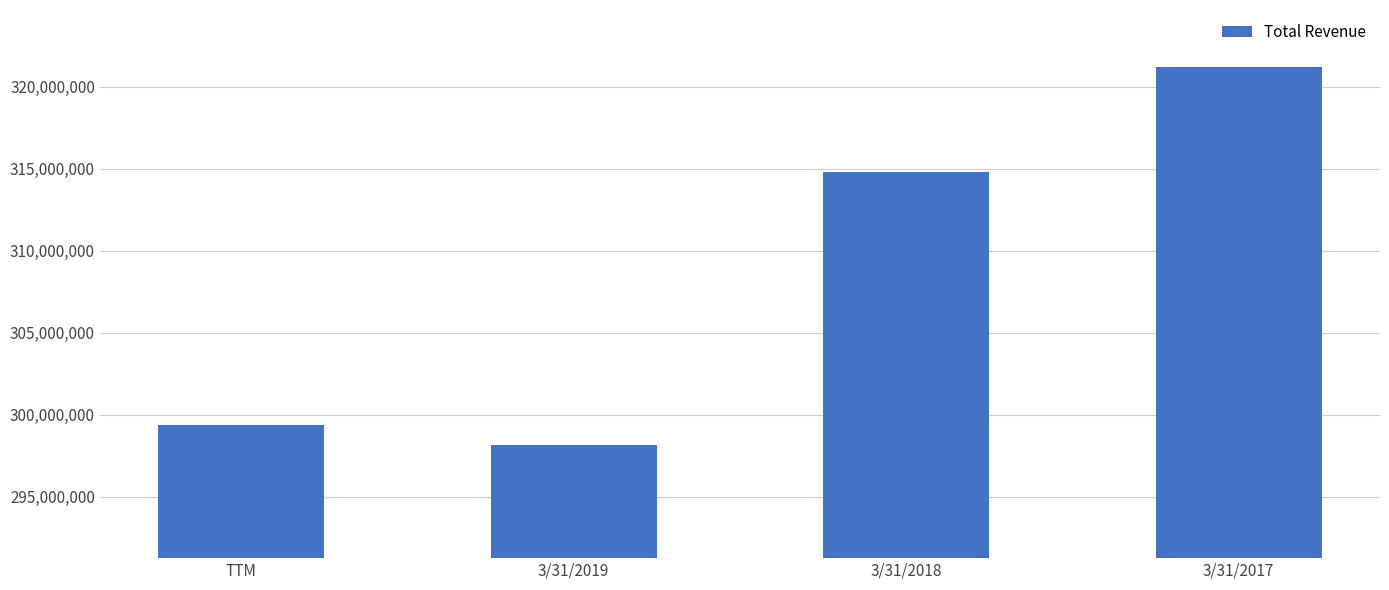

Does the chart contain stacked bars?

No